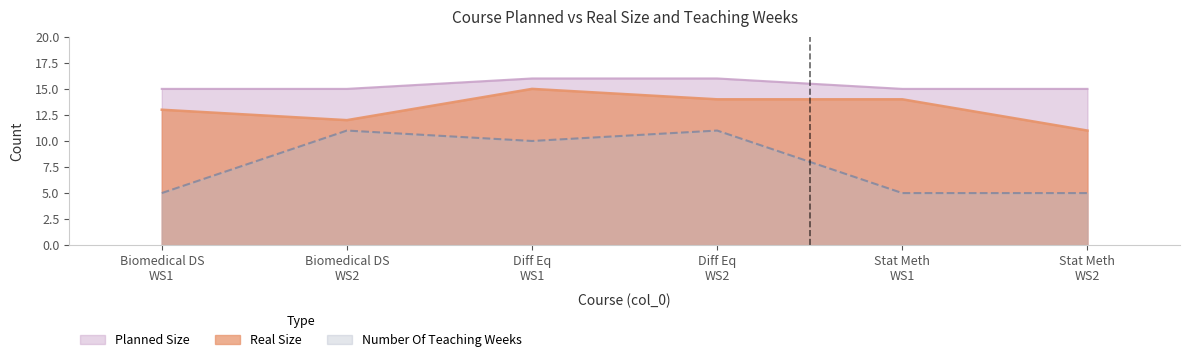

What is the greatest value displayed?

16